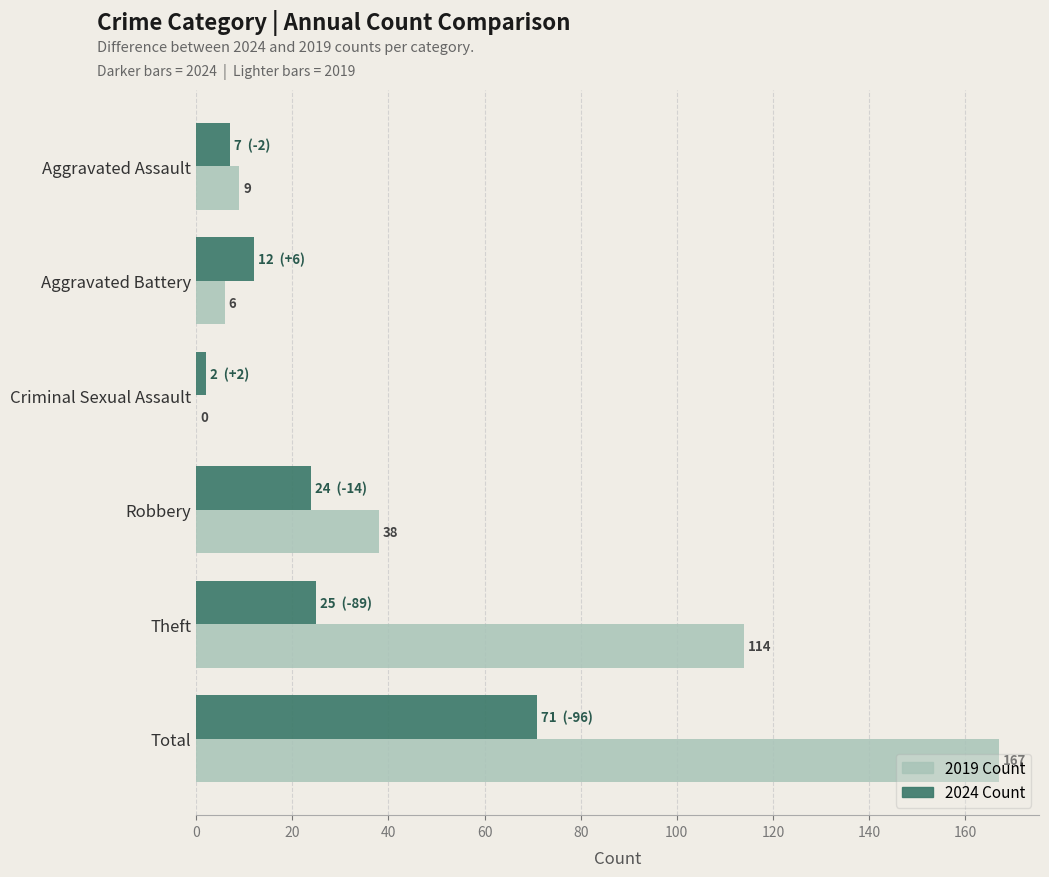

What is the greatest value displayed?

167